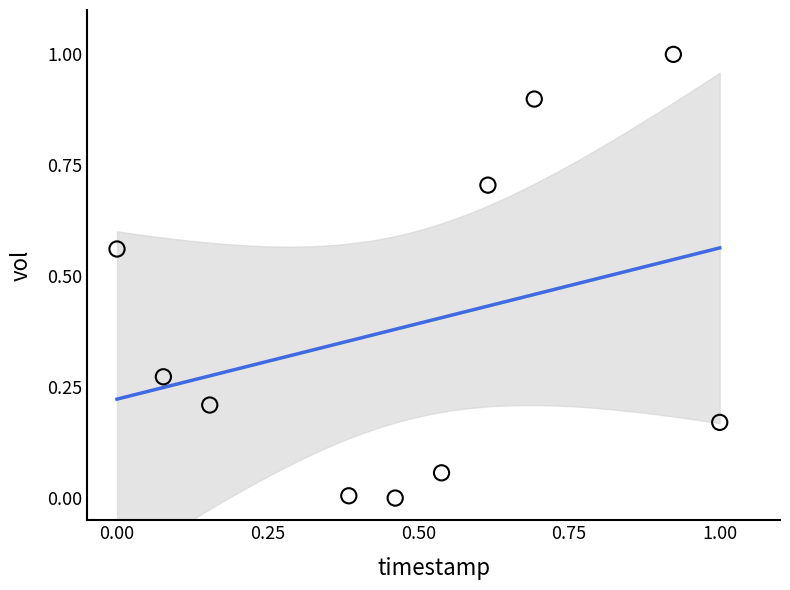

What is the average Y value?

0.4